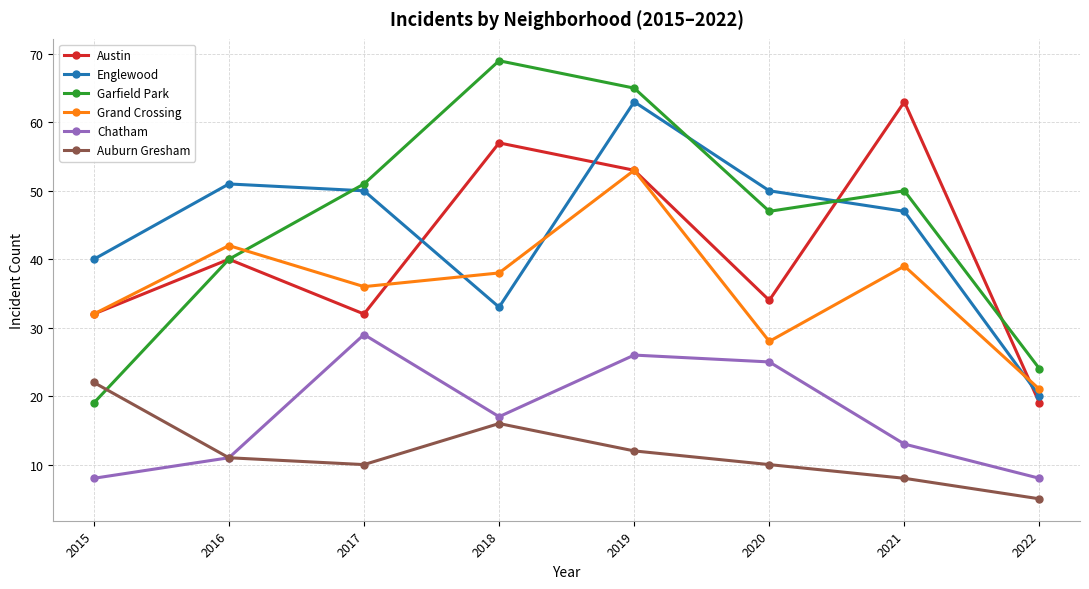

How many lines are shown in the chart?

6